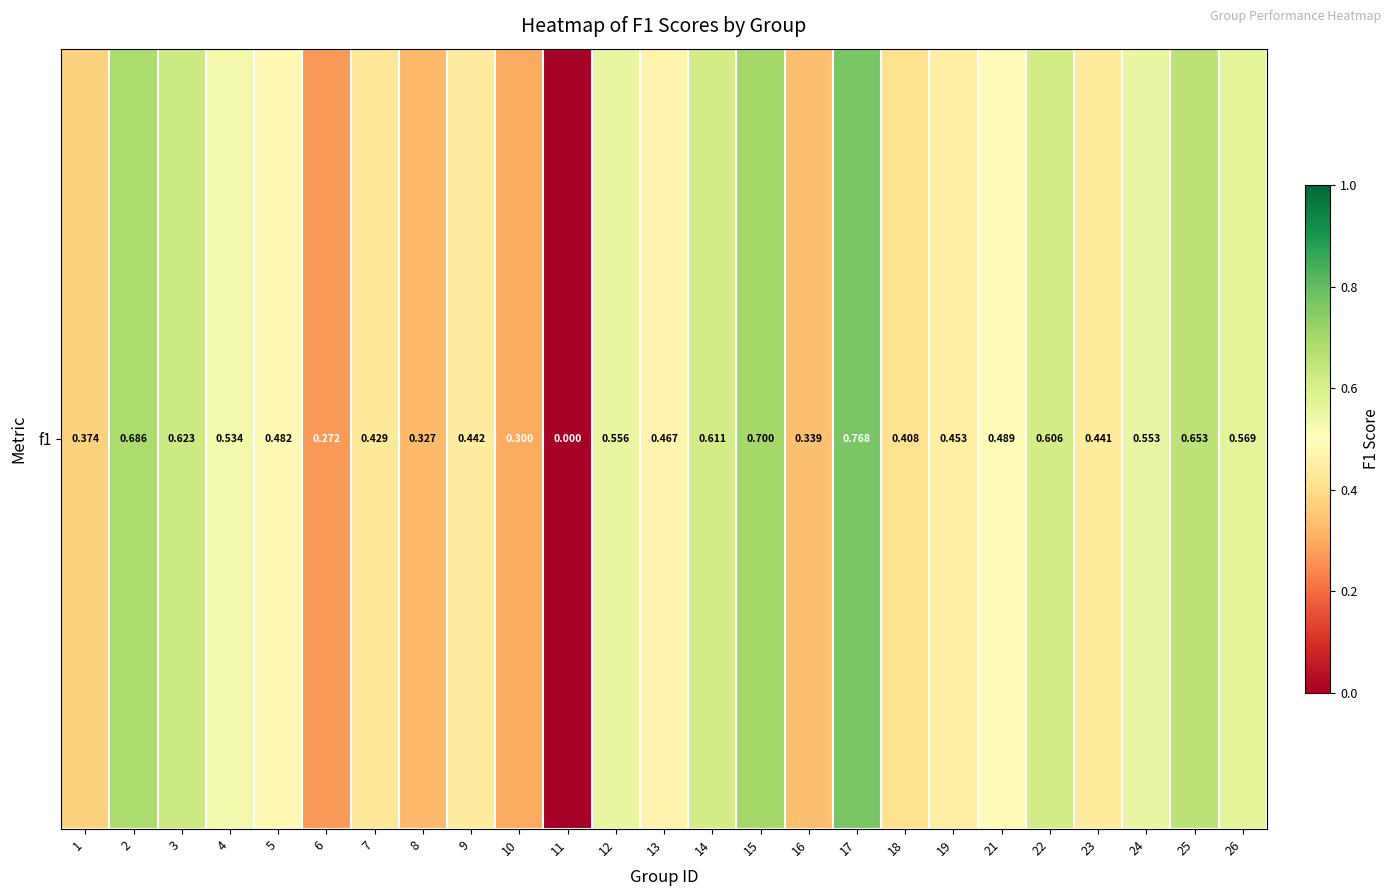

Where is the data nearest to the value 0?

11